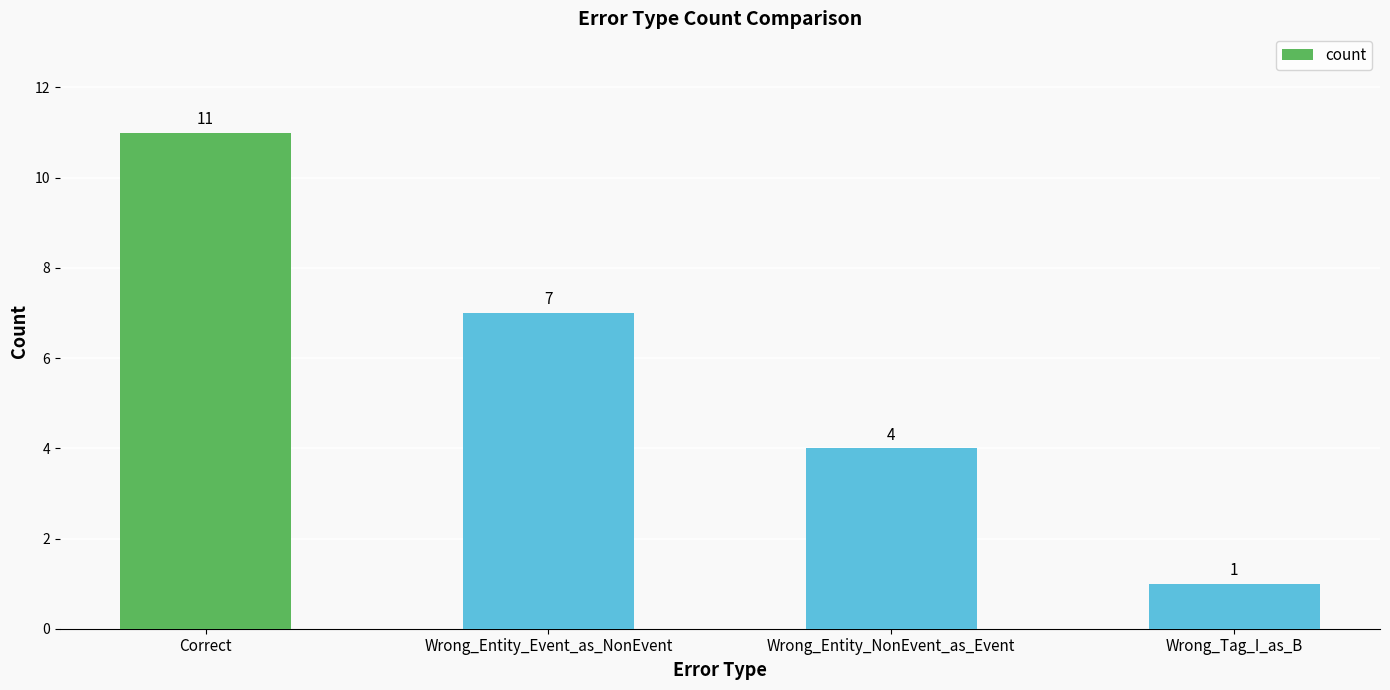

True or false: the data shows 7 at Correct.

False